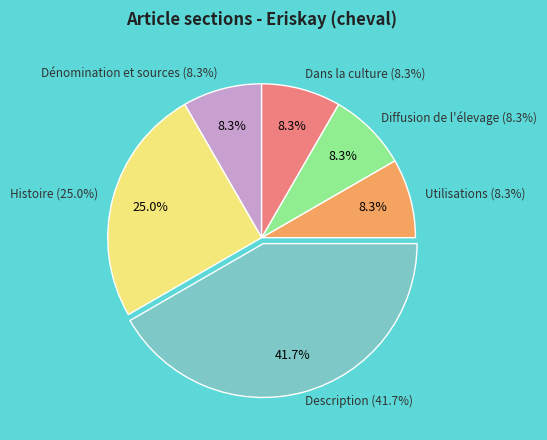

True or false: Description accounts for 34% of the total.

False